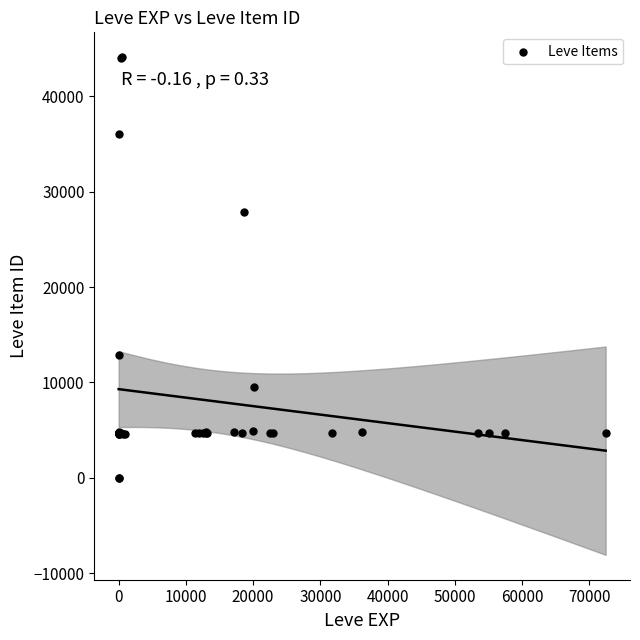

What Y value in the scatter plot is closest to 22048?

27884